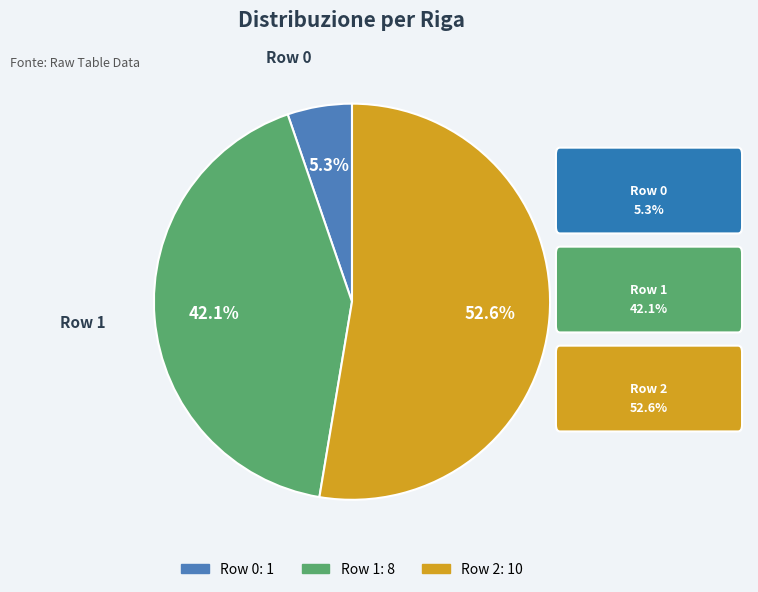

To the nearest percent, what portion does Row 2 represent?

53%